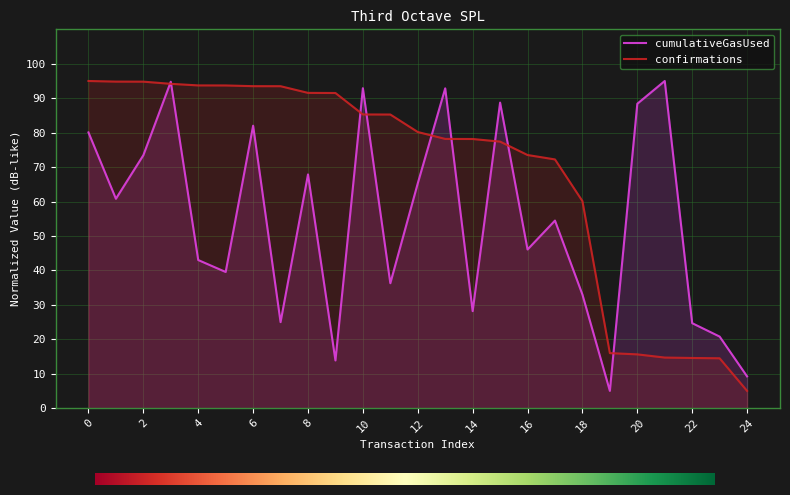

Reading left to right, list all the values displayed in this chart.

cumulativeGasUsed: 0=80.1	1=60.8	2=73.4	3=94.8	4=43.0	5=39.5	6=82.0	7=25.0	8=67.9	9=13.8	10=92.9	11=36.3	12=65.3	13=92.9	14=28.2	15=88.7	16=46.1	17=54.5	18=33.0	19=5.0	20=88.4	21=95.0	22=24.7	23=20.8	24=9.2
confirmations: 0=95.0	1=94.8	2=94.8	3=94.2	4=93.7	5=93.7	6=93.5	7=93.5	8=91.5	9=91.5	10=85.3	11=85.3	12=80.2	13=78.2	14=78.2	15=77.4	16=73.5	17=72.2	18=60.1	19=16.0	20=15.6	21=14.7	22=14.6	23=14.5	24=5.0